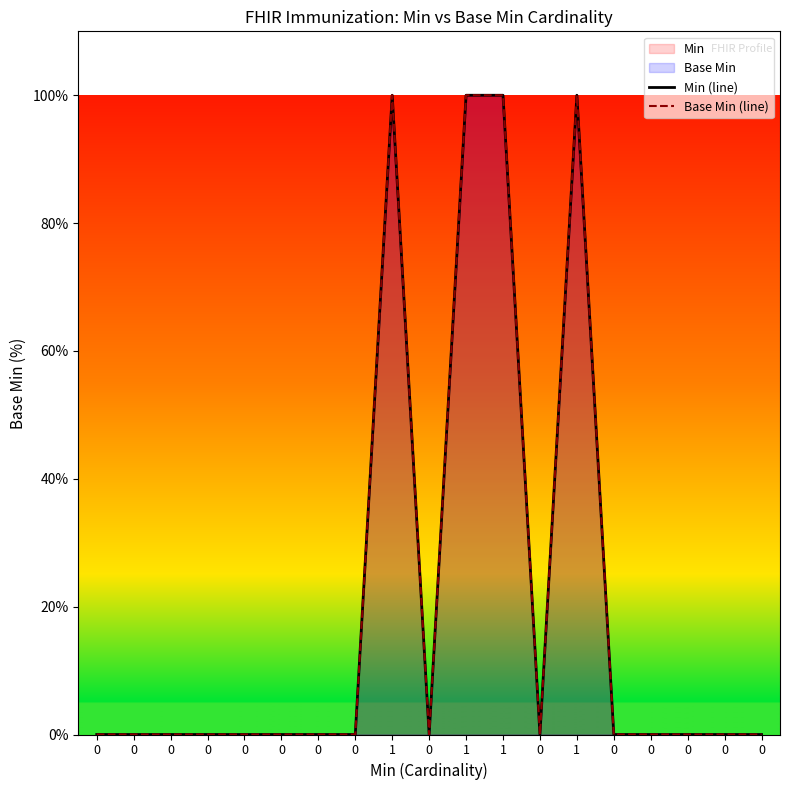

Reading right to left, transcribe all the data shown in this chart.

Min (line): 0=0	0=0	0=0	0=0	0=0	1=100	0=0	1=100	1=100	0=0	1=100	0=0	0=0	0=0	0=0	0=0	0=0	0=0	0=0
Base Min (line): 0=0	0=0	0=0	0=0	0=0	1=100	0=0	1=100	1=100	0=0	1=100	0=0	0=0	0=0	0=0	0=0	0=0	0=0	0=0